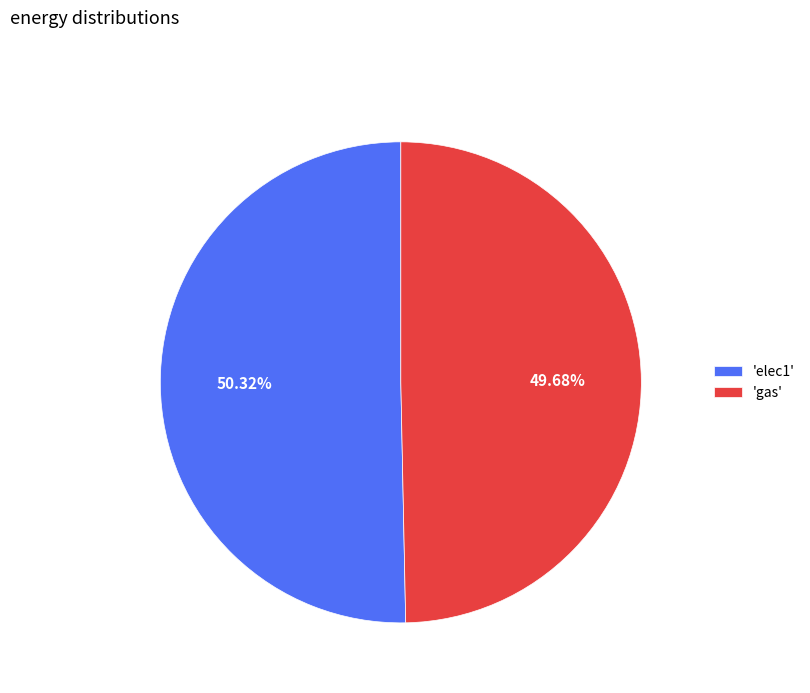

Count the number of slices in the pie.

2